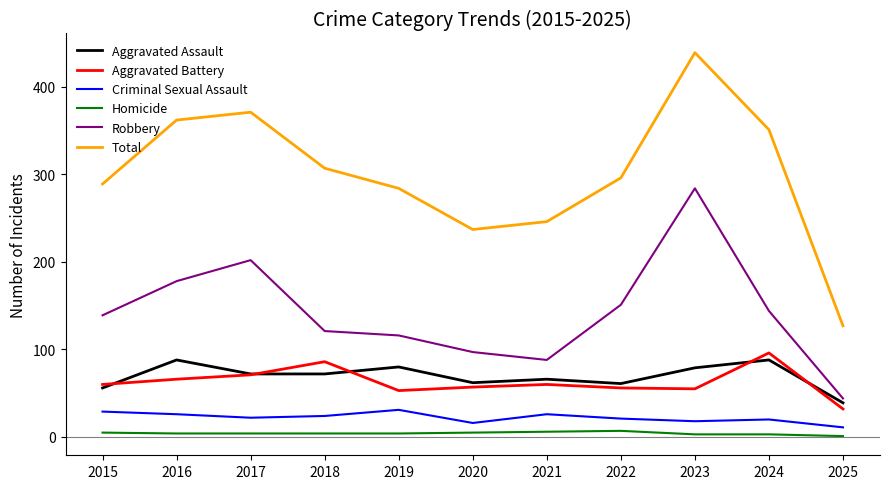

At which category is the sum across all series the highest?

2023